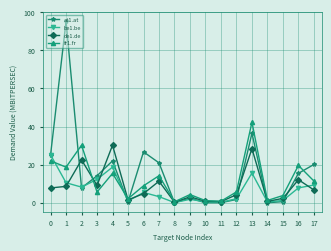

Rank the series by their maximum value, from lowest to highest.

be1.be, de1.de, fr1.fr, at1.at